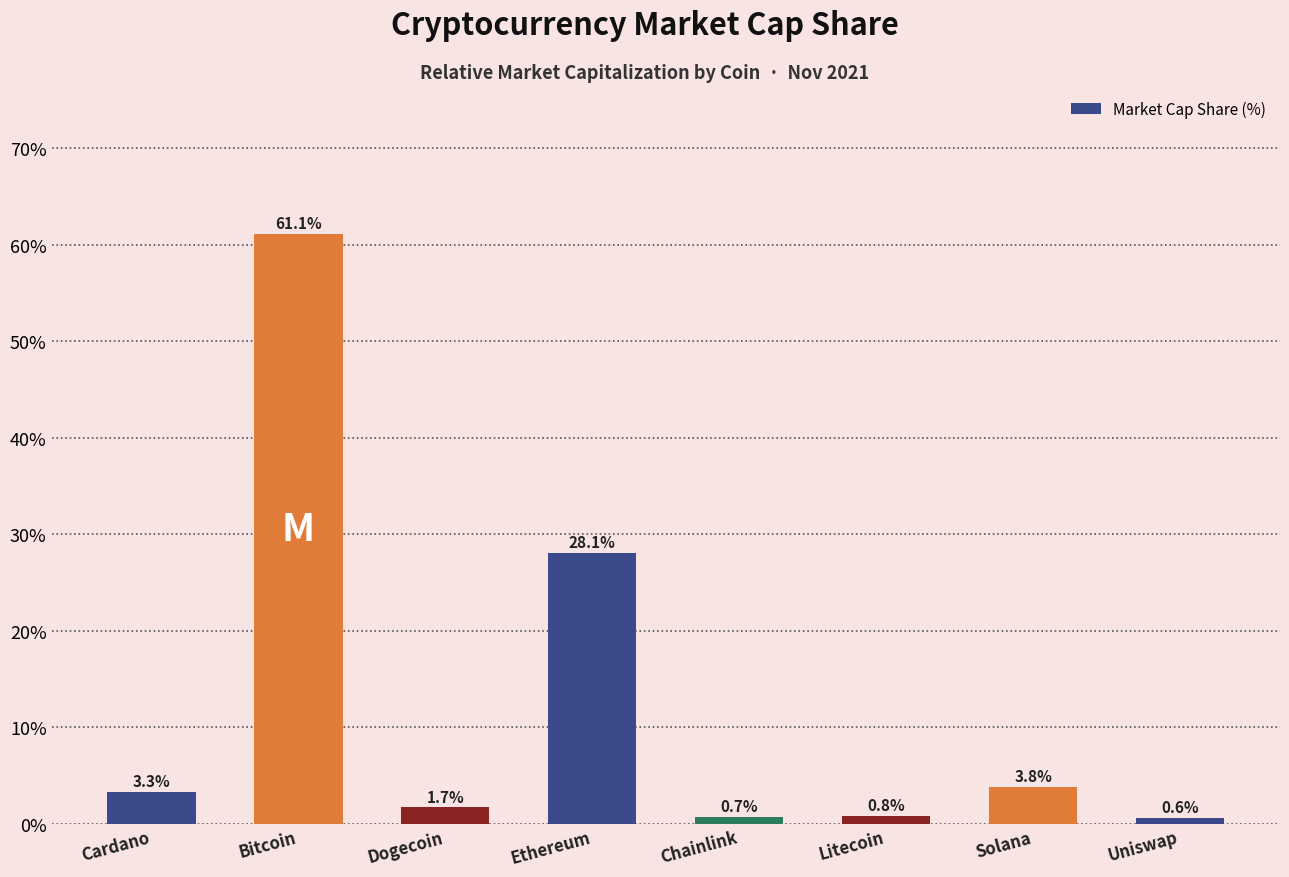

Between Solana and Ethereum, which is larger?

Ethereum